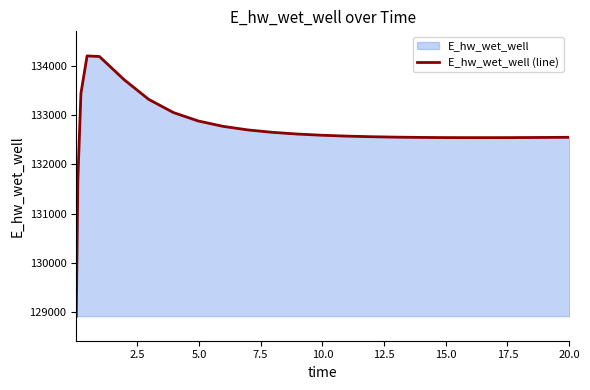

What is the minimum value shown in the chart?

128913.2